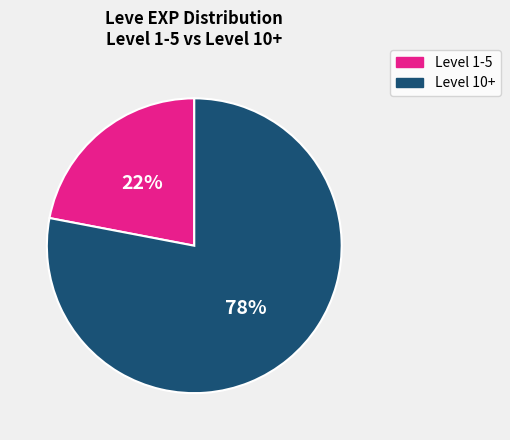

Is there any slice that represents more than half of the pie?

Yes